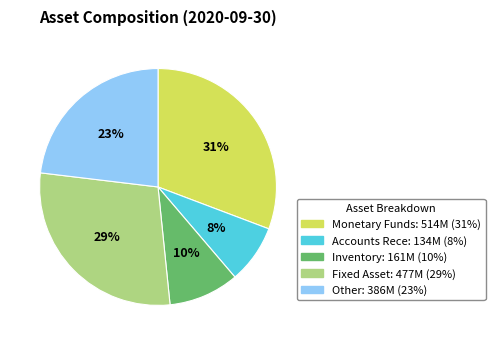

Does any single category account for the majority?

No